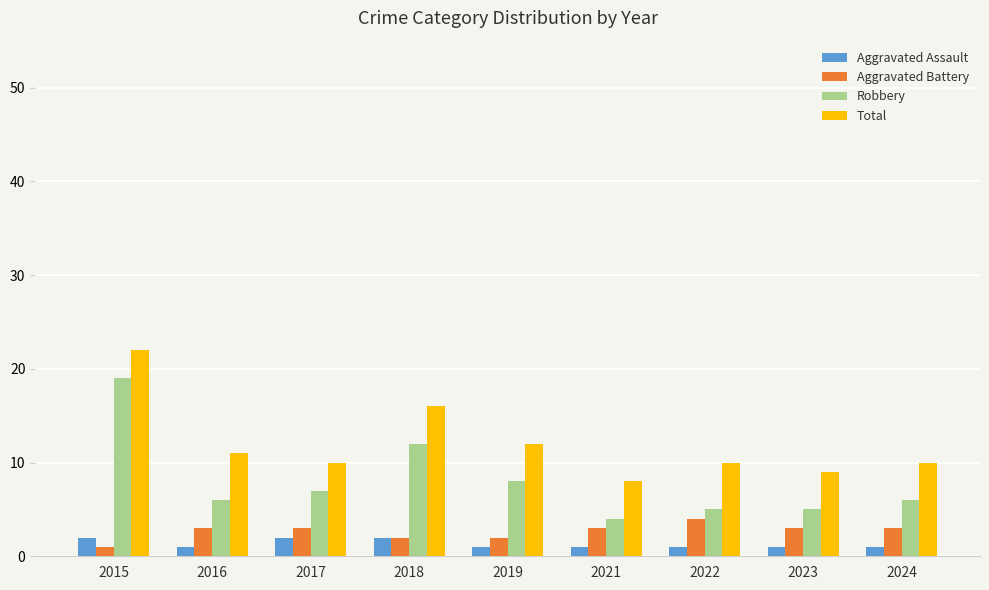

Which series has the widest spread of values?

Robbery